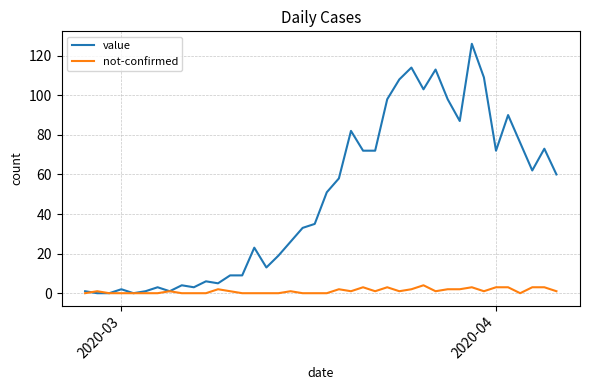

What is the highest value of the not-confirmed series?

4